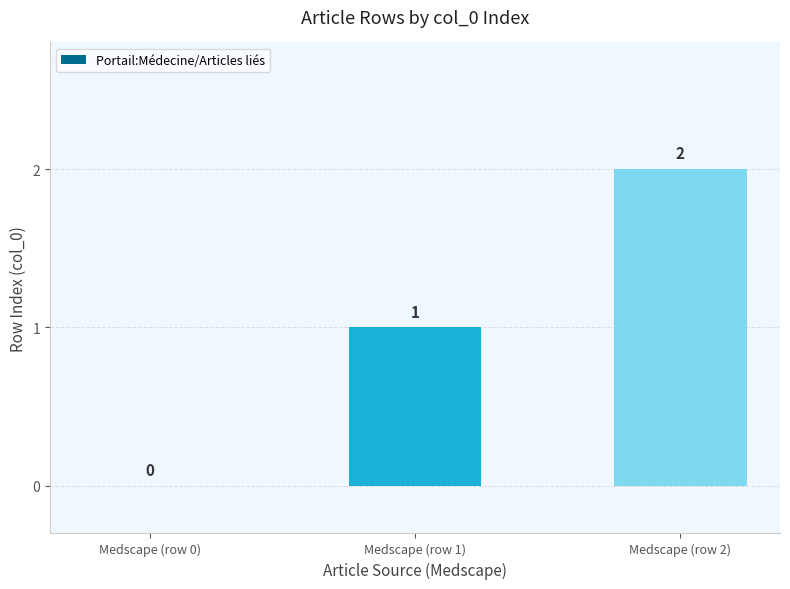

Are the bars grouped side by side (vs. stacked)?

No